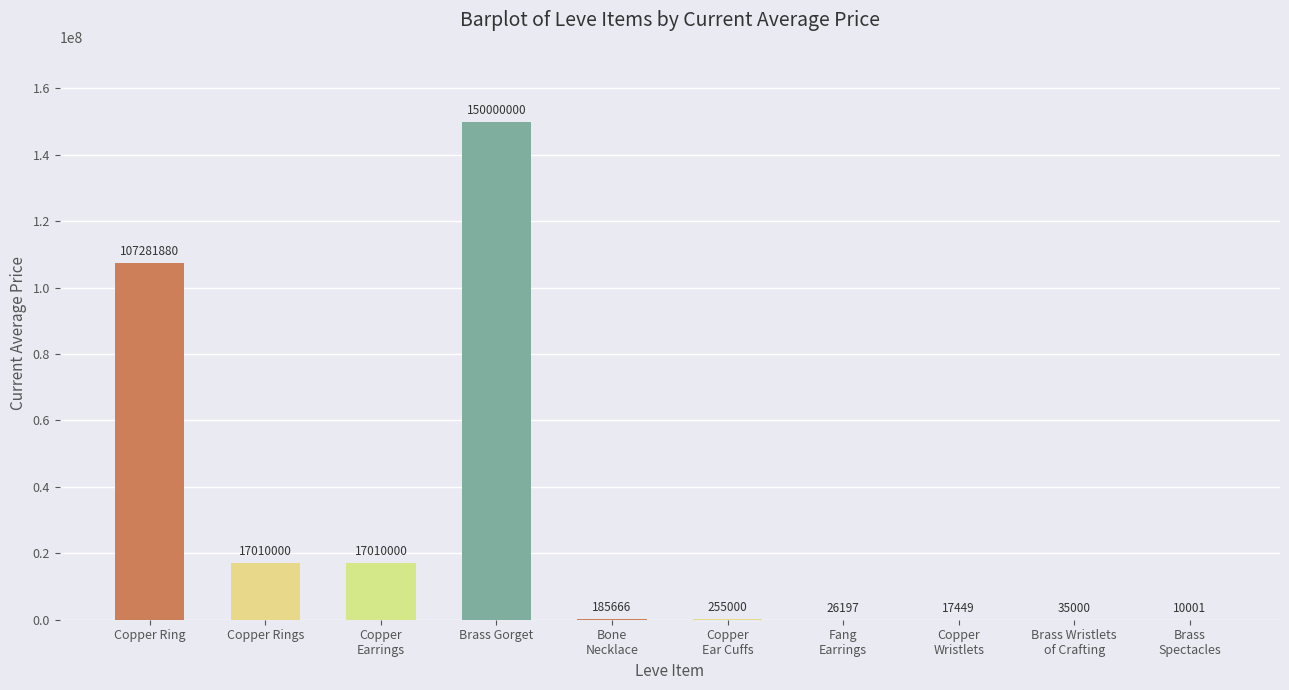

What is the sum of all values?

291831195.0